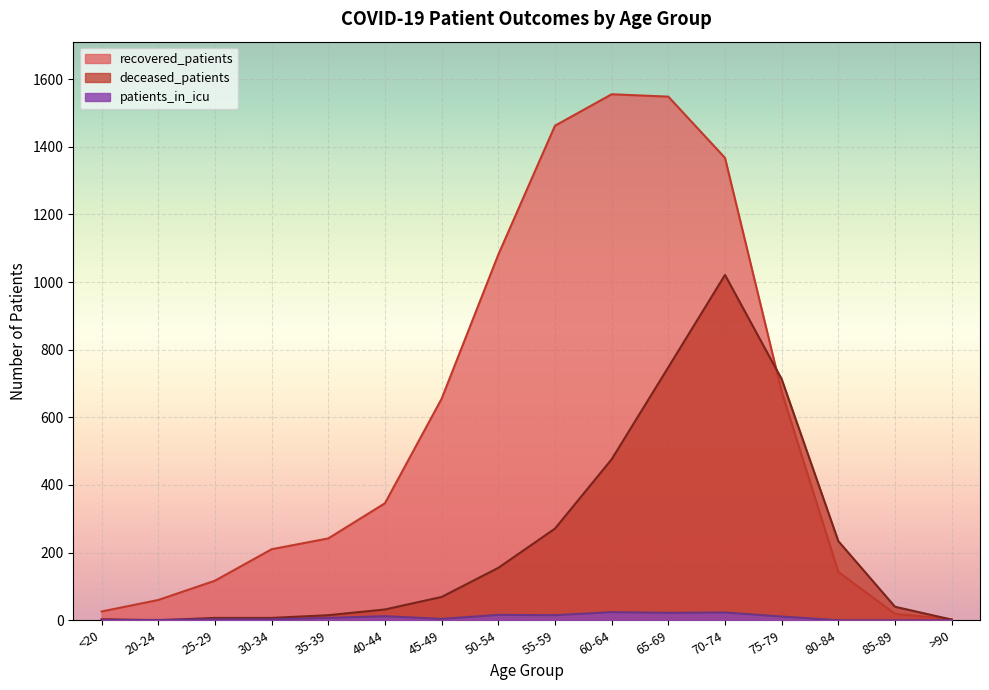

After their last crossing, which series has the higher values: patients_in_icu or deceased_patients?

deceased_patients